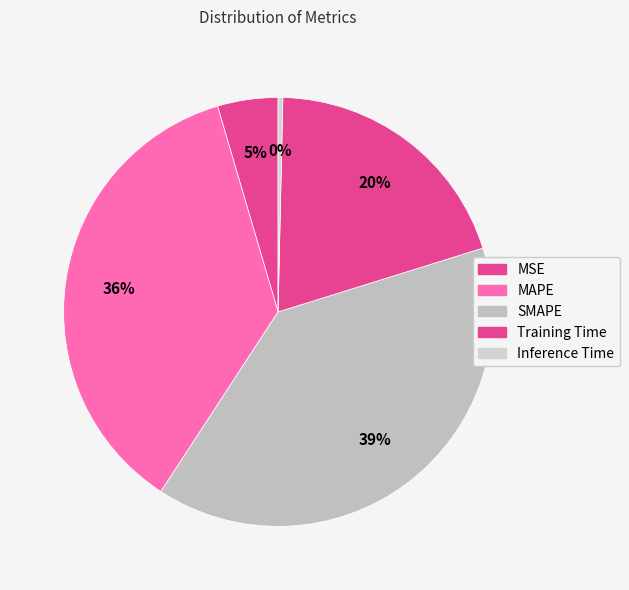

How many slices are in this pie chart?

5